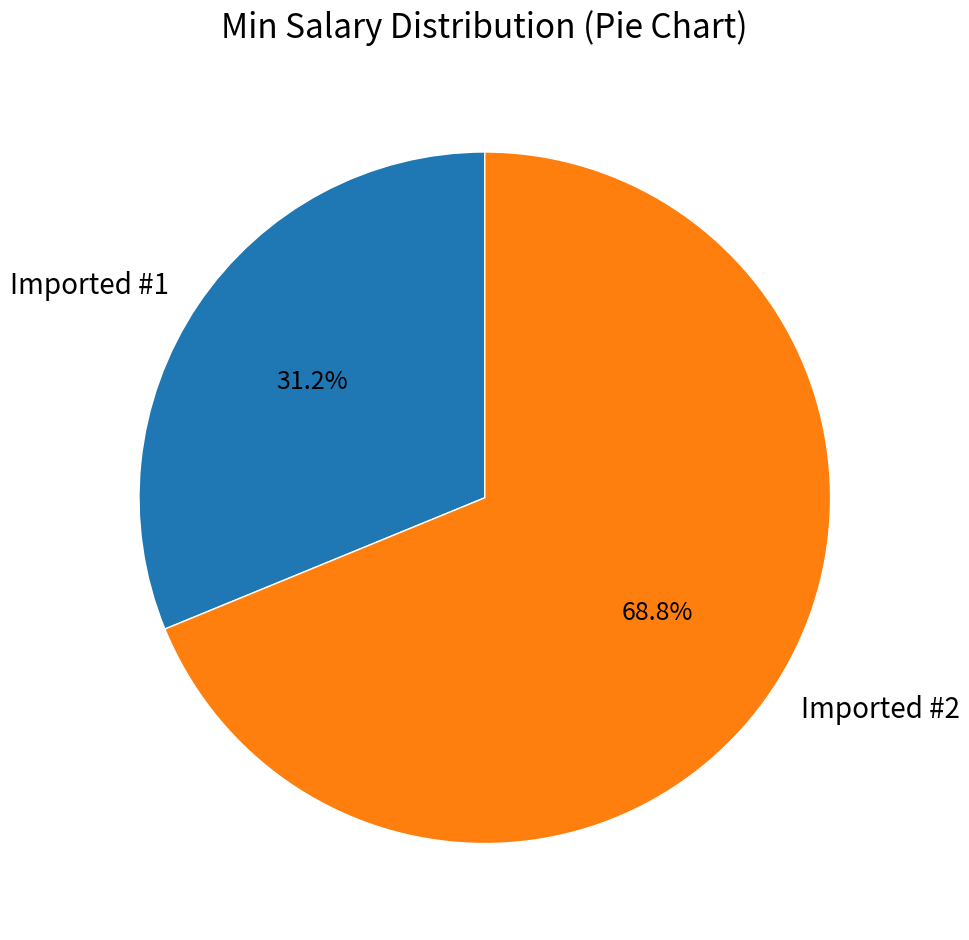

To the nearest percent, what portion does Imported #2 represent?

69%